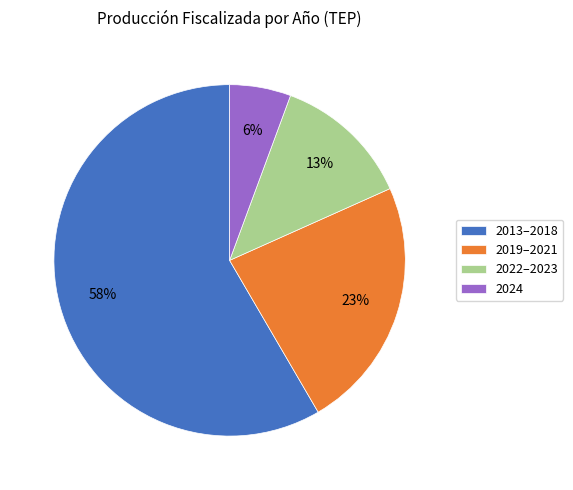

Count the number of slices in the pie.

4